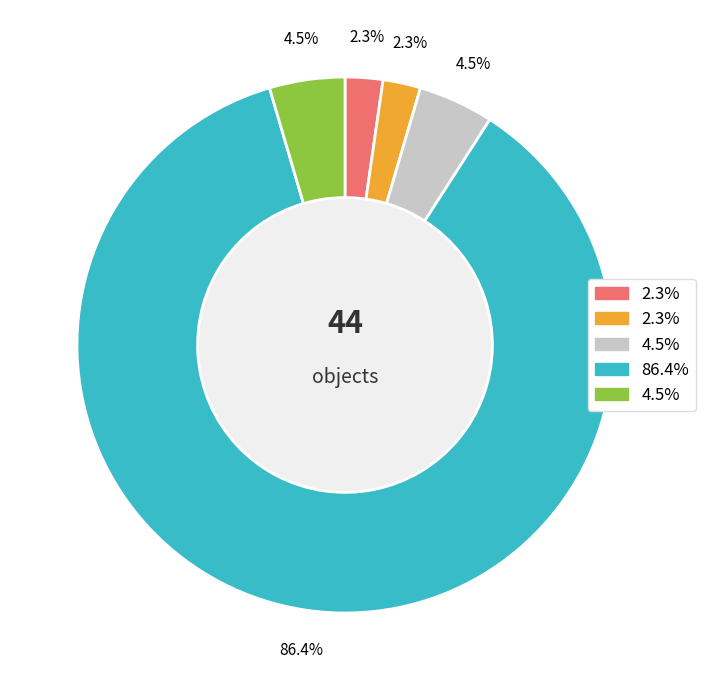

Does any single category account for the majority?

Yes